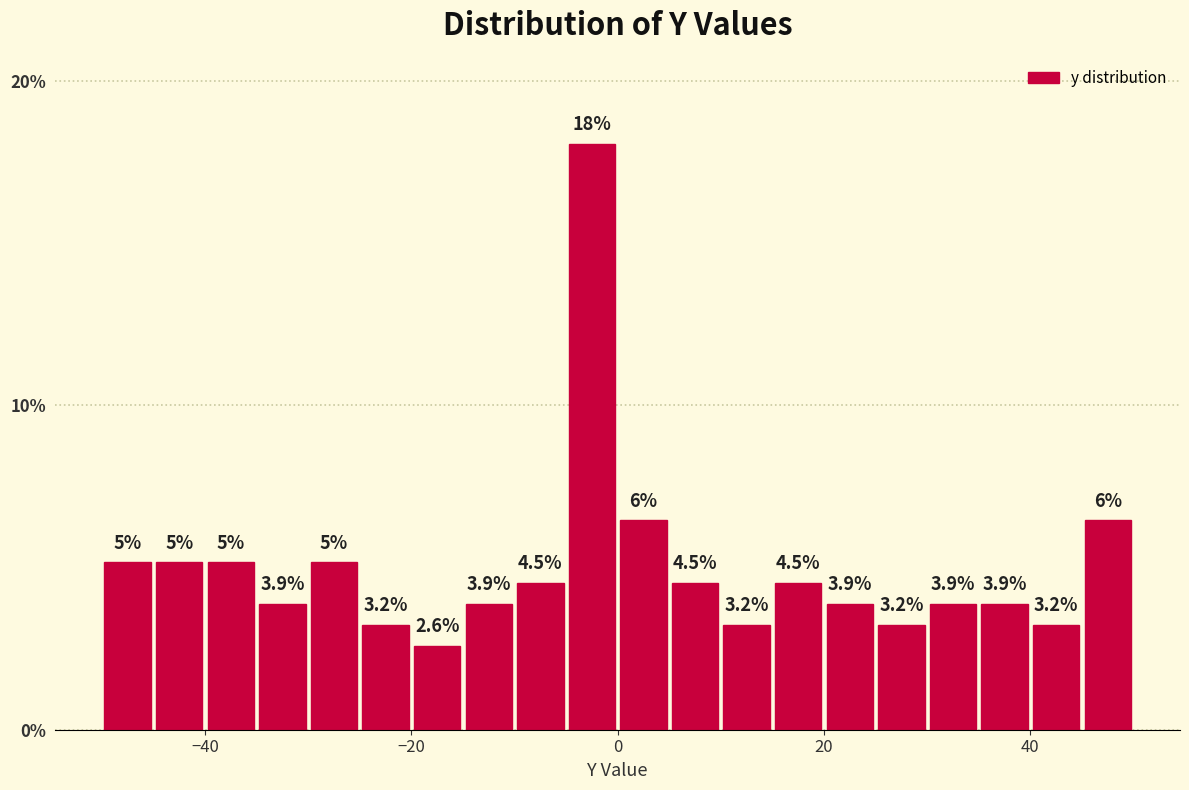

Read against the x-axis, roughly where is the centre of the tallest bar?

-2